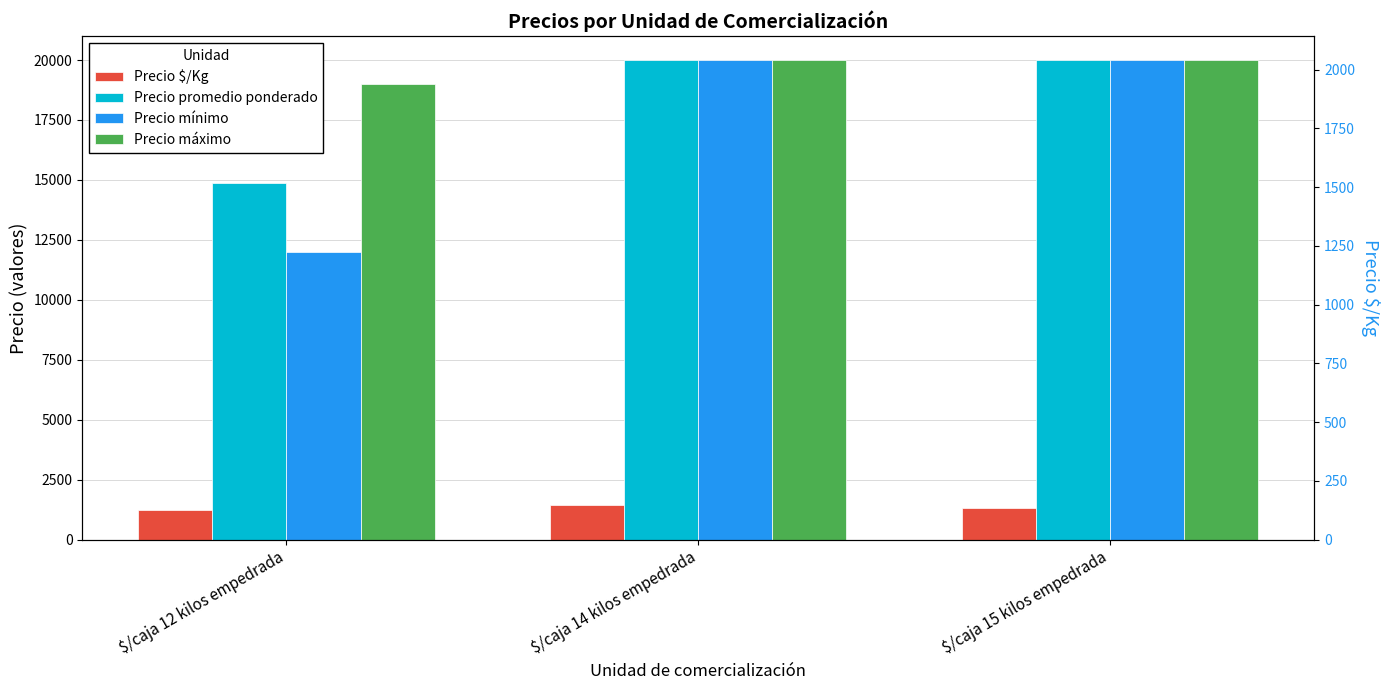

Which series has the largest total across all categories?

Precio máximo